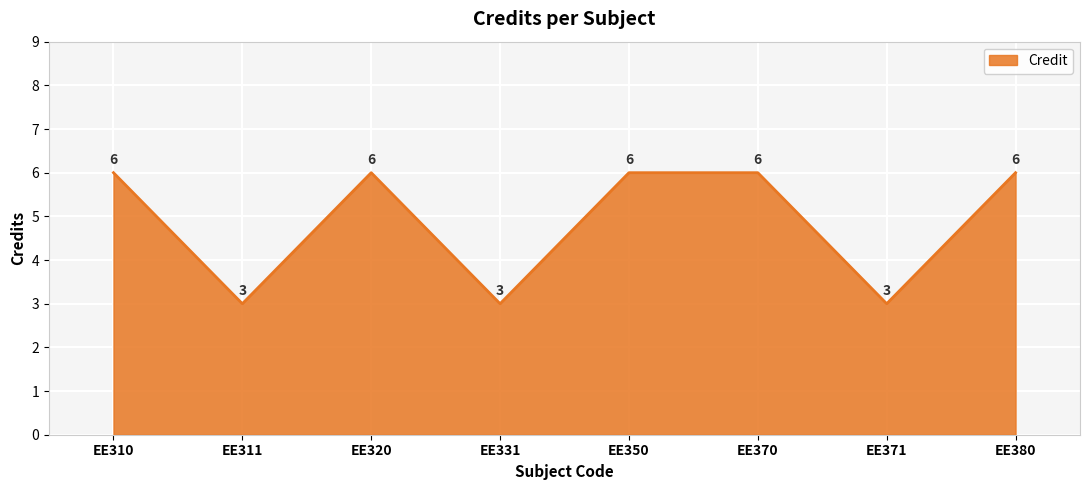

What is the difference between the maximum and minimum values?

3